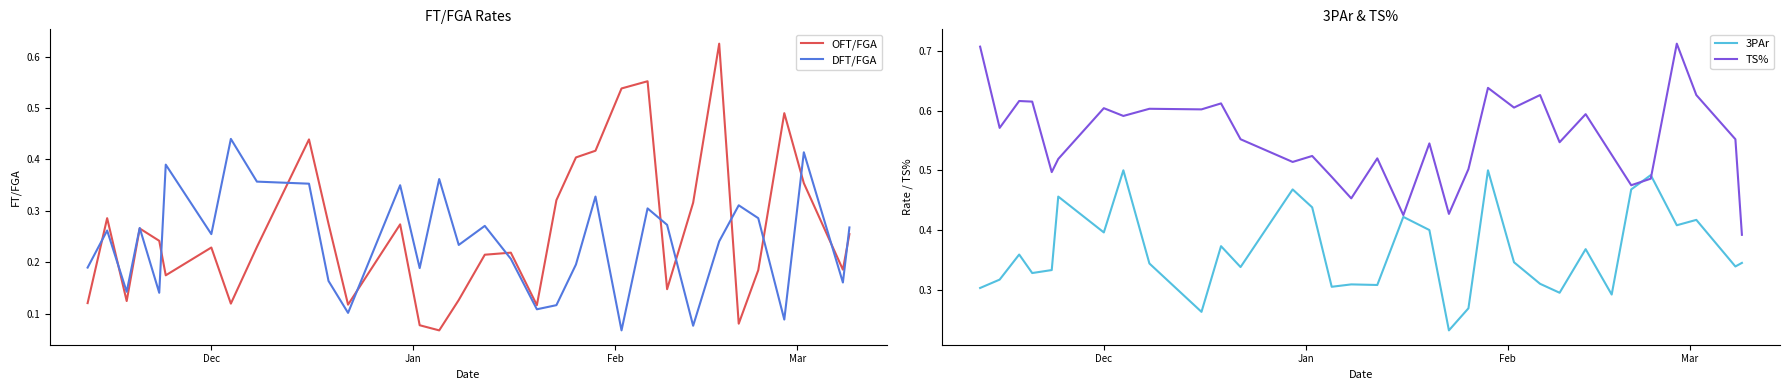

How many TS% values are between 0 and 1?

33